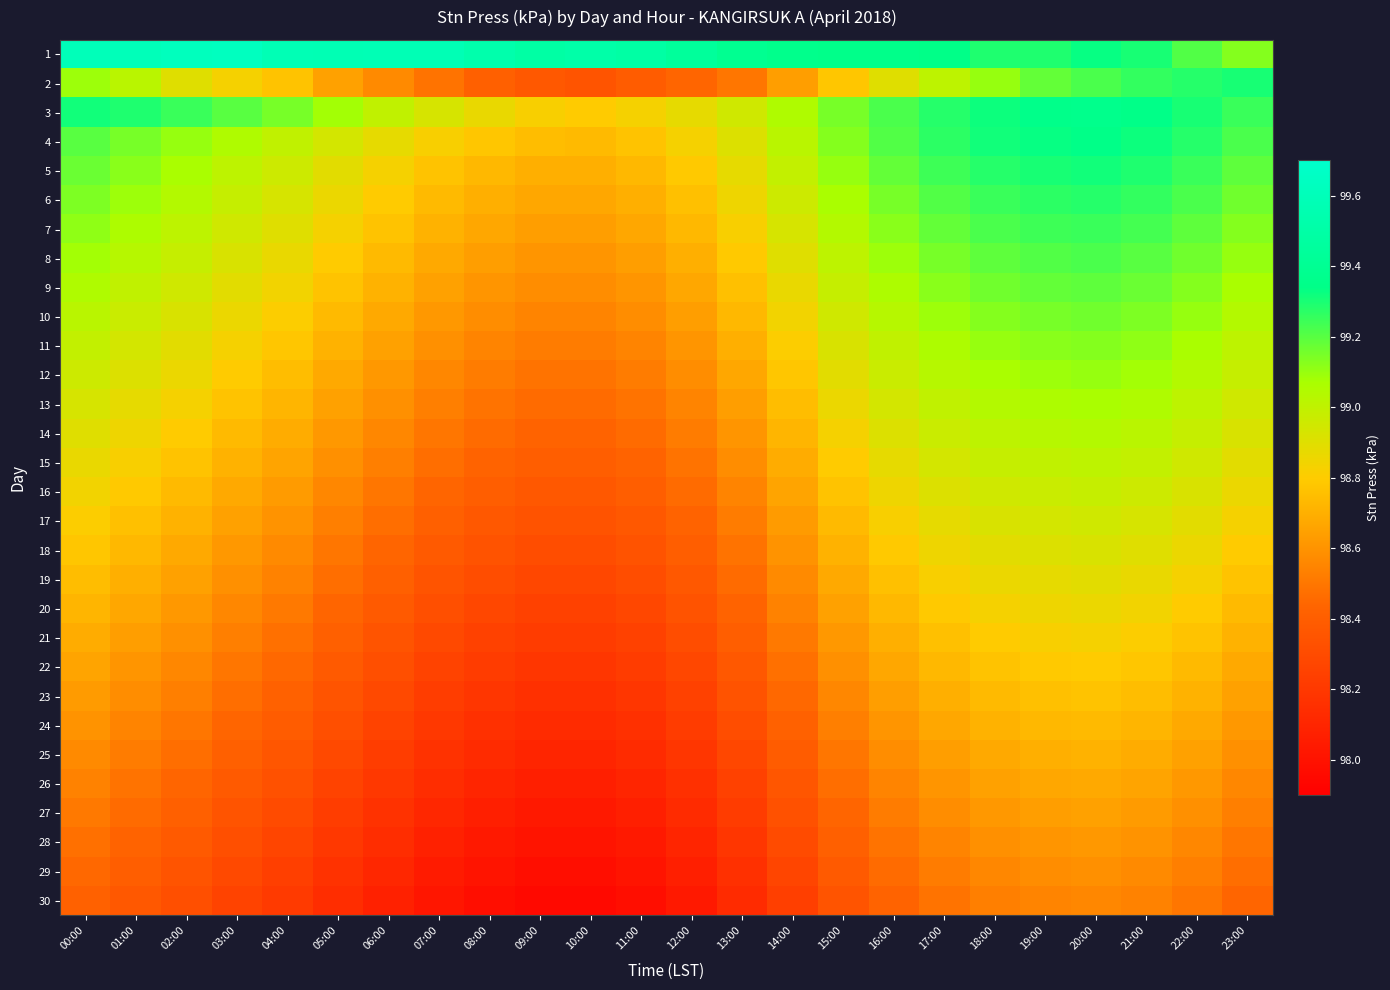

Reading left to right, extract all data points from this chart.

1: 00:00=99.6	01:00=99.6	02:00=99.6	03:00=99.6	04:00=99.6	05:00=99.6	06:00=99.6	07:00=99.6	08:00=99.5	09:00=99.5	10:00=99.5	11:00=99.5	12:00=99.4	13:00=99.4	14:00=99.4	15:00=99.3	16:00=99.3	17:00=99.3	18:00=99.3	19:00=99.3	20:00=99.3	21:00=99.3	22:00=99.2	23:00=99.1
2: 00:00=99.1	01:00=99.0	02:00=98.9	03:00=98.8	04:00=98.8	05:00=98.7	06:00=98.6	07:00=98.5	08:00=98.4	09:00=98.4	10:00=98.3	11:00=98.4	12:00=98.4	13:00=98.5	14:00=98.6	15:00=98.8	16:00=98.9	17:00=99.0	18:00=99.1	19:00=99.2	20:00=99.2	21:00=99.3	22:00=99.3	23:00=99.3
3: 00:00=99.3	01:00=99.3	02:00=99.2	03:00=99.2	04:00=99.2	05:00=99.1	06:00=99.0	07:00=98.9	08:00=98.9	09:00=98.8	10:00=98.8	11:00=98.8	12:00=98.9	13:00=99.0	14:00=99.0	15:00=99.2	16:00=99.2	17:00=99.3	18:00=99.3	19:00=99.3	20:00=99.4	21:00=99.3	22:00=99.3	23:00=99.2
4: 00:00=99.2	01:00=99.2	02:00=99.1	03:00=99.0	04:00=99.0	05:00=98.9	06:00=98.9	07:00=98.8	08:00=98.8	09:00=98.8	10:00=98.7	11:00=98.8	12:00=98.8	13:00=98.9	14:00=99.0	15:00=99.1	16:00=99.2	17:00=99.3	18:00=99.3	19:00=99.3	20:00=99.3	21:00=99.3	22:00=99.3	23:00=99.2
5: 00:00=99.2	01:00=99.1	02:00=99.1	03:00=99.0	04:00=99.0	05:00=98.9	06:00=98.8	07:00=98.8	08:00=98.7	09:00=98.7	10:00=98.7	11:00=98.7	12:00=98.8	13:00=98.9	14:00=99.0	15:00=99.1	16:00=99.2	17:00=99.2	18:00=99.3	19:00=99.3	20:00=99.3	21:00=99.3	22:00=99.2	23:00=99.2
6: 00:00=99.1	01:00=99.1	02:00=99.0	03:00=99.0	04:00=98.9	05:00=98.9	06:00=98.8	07:00=98.7	08:00=98.7	09:00=98.7	10:00=98.7	11:00=98.7	12:00=98.8	13:00=98.8	14:00=99.0	15:00=99.1	16:00=99.2	17:00=99.2	18:00=99.2	19:00=99.3	20:00=99.3	21:00=99.3	22:00=99.2	23:00=99.2
7: 00:00=99.1	01:00=99.1	02:00=99.0	03:00=99.0	04:00=98.9	05:00=98.8	06:00=98.8	07:00=98.7	08:00=98.7	09:00=98.6	10:00=98.6	11:00=98.7	12:00=98.7	13:00=98.8	14:00=98.9	15:00=99.0	16:00=99.1	17:00=99.2	18:00=99.2	19:00=99.2	20:00=99.2	21:00=99.2	22:00=99.2	23:00=99.1
8: 00:00=99.1	01:00=99.0	02:00=99.0	03:00=98.9	04:00=98.9	05:00=98.8	06:00=98.7	07:00=98.7	08:00=98.6	09:00=98.6	10:00=98.6	11:00=98.6	12:00=98.7	13:00=98.8	14:00=98.9	15:00=99.0	16:00=99.1	17:00=99.2	18:00=99.2	19:00=99.2	20:00=99.2	21:00=99.2	22:00=99.2	23:00=99.1
9: 00:00=99.0	01:00=99.0	02:00=99.0	03:00=98.9	04:00=98.8	05:00=98.8	06:00=98.7	07:00=98.7	08:00=98.6	09:00=98.6	10:00=98.6	11:00=98.6	12:00=98.7	13:00=98.8	14:00=98.9	15:00=99.0	16:00=99.1	17:00=99.1	18:00=99.2	19:00=99.2	20:00=99.2	21:00=99.2	22:00=99.1	23:00=99.1
10: 00:00=99.0	01:00=99.0	02:00=98.9	03:00=98.9	04:00=98.8	05:00=98.7	06:00=98.7	07:00=98.6	08:00=98.6	09:00=98.5	10:00=98.5	11:00=98.6	12:00=98.6	13:00=98.7	14:00=98.8	15:00=99.0	16:00=99.0	17:00=99.1	18:00=99.1	19:00=99.2	20:00=99.2	21:00=99.1	22:00=99.1	23:00=99.0
11: 00:00=99.0	01:00=98.9	02:00=98.9	03:00=98.8	04:00=98.8	05:00=98.7	06:00=98.7	07:00=98.6	08:00=98.5	09:00=98.5	10:00=98.5	11:00=98.5	12:00=98.6	13:00=98.7	14:00=98.8	15:00=98.9	16:00=99.0	17:00=99.1	18:00=99.1	19:00=99.1	20:00=99.1	21:00=99.1	22:00=99.1	23:00=99.0
12: 00:00=99.0	01:00=98.9	02:00=98.9	03:00=98.8	04:00=98.8	05:00=98.7	06:00=98.6	07:00=98.6	08:00=98.5	09:00=98.5	10:00=98.5	11:00=98.5	12:00=98.6	13:00=98.7	14:00=98.8	15:00=98.9	16:00=99.0	17:00=99.0	18:00=99.1	19:00=99.1	20:00=99.1	21:00=99.1	22:00=99.0	23:00=99.0
13: 00:00=98.9	01:00=98.9	02:00=98.8	03:00=98.8	04:00=98.7	05:00=98.7	06:00=98.6	07:00=98.5	08:00=98.5	09:00=98.5	10:00=98.5	11:00=98.5	12:00=98.5	13:00=98.6	14:00=98.8	15:00=98.9	16:00=98.9	17:00=99.0	18:00=99.0	19:00=99.1	20:00=99.1	21:00=99.0	22:00=99.0	23:00=99.0
14: 00:00=98.9	01:00=98.8	02:00=98.8	03:00=98.7	04:00=98.7	05:00=98.6	06:00=98.6	07:00=98.5	08:00=98.5	09:00=98.4	10:00=98.4	11:00=98.5	12:00=98.5	13:00=98.6	14:00=98.7	15:00=98.8	16:00=98.9	17:00=99.0	18:00=99.0	19:00=99.0	20:00=99.0	21:00=99.0	22:00=99.0	23:00=98.9
15: 00:00=98.9	01:00=98.8	02:00=98.8	03:00=98.7	04:00=98.7	05:00=98.6	06:00=98.5	07:00=98.5	08:00=98.4	09:00=98.4	10:00=98.4	11:00=98.4	12:00=98.5	13:00=98.6	14:00=98.7	15:00=98.8	16:00=98.9	17:00=98.9	18:00=99.0	19:00=99.0	20:00=99.0	21:00=99.0	22:00=99.0	23:00=98.9
16: 00:00=98.8	01:00=98.8	02:00=98.7	03:00=98.7	04:00=98.6	05:00=98.6	06:00=98.5	07:00=98.4	08:00=98.4	09:00=98.4	10:00=98.4	11:00=98.4	12:00=98.5	13:00=98.5	14:00=98.7	15:00=98.8	16:00=98.8	17:00=98.9	18:00=99.0	19:00=99.0	20:00=99.0	21:00=99.0	22:00=98.9	23:00=98.9
17: 00:00=98.8	01:00=98.8	02:00=98.7	03:00=98.7	04:00=98.6	05:00=98.5	06:00=98.5	07:00=98.4	08:00=98.4	09:00=98.3	10:00=98.3	11:00=98.4	12:00=98.4	13:00=98.5	14:00=98.6	15:00=98.7	16:00=98.8	17:00=98.9	18:00=98.9	19:00=98.9	20:00=99.0	21:00=98.9	22:00=98.9	23:00=98.8
18: 00:00=98.8	01:00=98.7	02:00=98.7	03:00=98.6	04:00=98.6	05:00=98.5	06:00=98.4	07:00=98.4	08:00=98.3	09:00=98.3	10:00=98.3	11:00=98.3	12:00=98.4	13:00=98.5	14:00=98.6	15:00=98.7	16:00=98.8	17:00=98.8	18:00=98.9	19:00=98.9	20:00=98.9	21:00=98.9	22:00=98.9	23:00=98.8
19: 00:00=98.8	01:00=98.7	02:00=98.7	03:00=98.6	04:00=98.5	05:00=98.5	06:00=98.4	07:00=98.3	08:00=98.3	09:00=98.3	10:00=98.3	11:00=98.3	12:00=98.4	13:00=98.5	14:00=98.6	15:00=98.7	16:00=98.8	17:00=98.8	18:00=98.9	19:00=98.9	20:00=98.9	21:00=98.9	22:00=98.8	23:00=98.8
20: 00:00=98.7	01:00=98.7	02:00=98.6	03:00=98.6	04:00=98.5	05:00=98.4	06:00=98.4	07:00=98.3	08:00=98.3	09:00=98.2	10:00=98.2	11:00=98.3	12:00=98.3	13:00=98.4	14:00=98.5	15:00=98.7	16:00=98.7	17:00=98.8	18:00=98.8	19:00=98.8	20:00=98.9	21:00=98.8	22:00=98.8	23:00=98.7
21: 00:00=98.7	01:00=98.6	02:00=98.6	03:00=98.5	04:00=98.5	05:00=98.4	06:00=98.3	07:00=98.3	08:00=98.2	09:00=98.2	10:00=98.2	11:00=98.2	12:00=98.3	13:00=98.4	14:00=98.5	15:00=98.6	16:00=98.7	17:00=98.8	18:00=98.8	19:00=98.8	20:00=98.8	21:00=98.8	22:00=98.8	23:00=98.7
22: 00:00=98.7	01:00=98.6	02:00=98.6	03:00=98.5	04:00=98.5	05:00=98.4	06:00=98.3	07:00=98.3	08:00=98.2	09:00=98.2	10:00=98.2	11:00=98.2	12:00=98.3	13:00=98.4	14:00=98.5	15:00=98.6	16:00=98.7	17:00=98.7	18:00=98.8	19:00=98.8	20:00=98.8	21:00=98.8	22:00=98.7	23:00=98.7
23: 00:00=98.6	01:00=98.6	02:00=98.5	03:00=98.5	04:00=98.4	05:00=98.3	06:00=98.3	07:00=98.2	08:00=98.2	09:00=98.2	10:00=98.2	11:00=98.2	12:00=98.2	13:00=98.3	14:00=98.5	15:00=98.6	16:00=98.6	17:00=98.7	18:00=98.7	19:00=98.8	20:00=98.8	21:00=98.8	22:00=98.7	23:00=98.7
24: 00:00=98.6	01:00=98.5	02:00=98.5	03:00=98.4	04:00=98.4	05:00=98.3	06:00=98.3	07:00=98.2	08:00=98.2	09:00=98.1	10:00=98.1	11:00=98.2	12:00=98.2	13:00=98.3	14:00=98.4	15:00=98.5	16:00=98.6	17:00=98.7	18:00=98.7	19:00=98.7	20:00=98.7	21:00=98.7	22:00=98.7	23:00=98.6
25: 00:00=98.6	01:00=98.5	02:00=98.5	03:00=98.4	04:00=98.4	05:00=98.3	06:00=98.2	07:00=98.2	08:00=98.1	09:00=98.1	10:00=98.1	11:00=98.1	12:00=98.2	13:00=98.3	14:00=98.4	15:00=98.5	16:00=98.6	17:00=98.6	18:00=98.7	19:00=98.7	20:00=98.7	21:00=98.7	22:00=98.7	23:00=98.6
26: 00:00=98.5	01:00=98.5	02:00=98.4	03:00=98.4	04:00=98.3	05:00=98.3	06:00=98.2	07:00=98.1	08:00=98.1	09:00=98.1	10:00=98.1	11:00=98.1	12:00=98.2	13:00=98.2	14:00=98.4	15:00=98.5	16:00=98.5	17:00=98.6	18:00=98.7	19:00=98.7	20:00=98.7	21:00=98.7	22:00=98.6	23:00=98.6
27: 00:00=98.5	01:00=98.5	02:00=98.4	03:00=98.3	04:00=98.3	05:00=98.2	06:00=98.2	07:00=98.1	08:00=98.1	09:00=98.0	10:00=98.0	11:00=98.1	12:00=98.1	13:00=98.2	14:00=98.3	15:00=98.4	16:00=98.5	17:00=98.6	18:00=98.6	19:00=98.6	20:00=98.7	21:00=98.6	22:00=98.6	23:00=98.5
28: 00:00=98.5	01:00=98.4	02:00=98.4	03:00=98.3	04:00=98.3	05:00=98.2	06:00=98.1	07:00=98.1	08:00=98.0	09:00=98.0	10:00=98.0	11:00=98.0	12:00=98.1	13:00=98.2	14:00=98.3	15:00=98.4	16:00=98.5	17:00=98.5	18:00=98.6	19:00=98.6	20:00=98.6	21:00=98.6	22:00=98.6	23:00=98.5
29: 00:00=98.5	01:00=98.4	02:00=98.3	03:00=98.3	04:00=98.2	05:00=98.2	06:00=98.1	07:00=98.0	08:00=98.0	09:00=98.0	10:00=98.0	11:00=98.0	12:00=98.1	13:00=98.2	14:00=98.3	15:00=98.4	16:00=98.5	17:00=98.5	18:00=98.6	19:00=98.6	20:00=98.6	21:00=98.6	22:00=98.5	23:00=98.5
30: 00:00=98.4	01:00=98.4	02:00=98.3	03:00=98.3	04:00=98.2	05:00=98.1	06:00=98.1	07:00=98.0	08:00=98.0	09:00=98.0	10:00=98.0	11:00=98.0	12:00=98.0	13:00=98.1	14:00=98.2	15:00=98.3	16:00=98.4	17:00=98.5	18:00=98.5	19:00=98.5	20:00=98.6	21:00=98.5	22:00=98.5	23:00=98.4